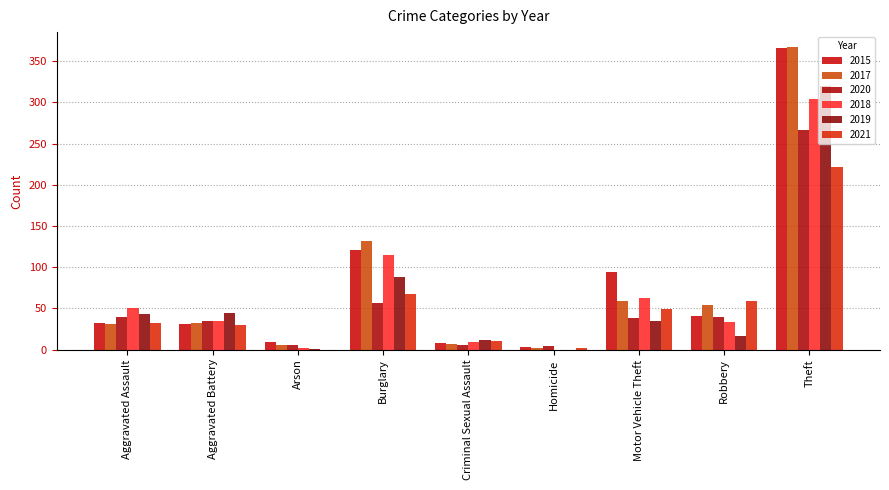

Are the bars horizontal?

No